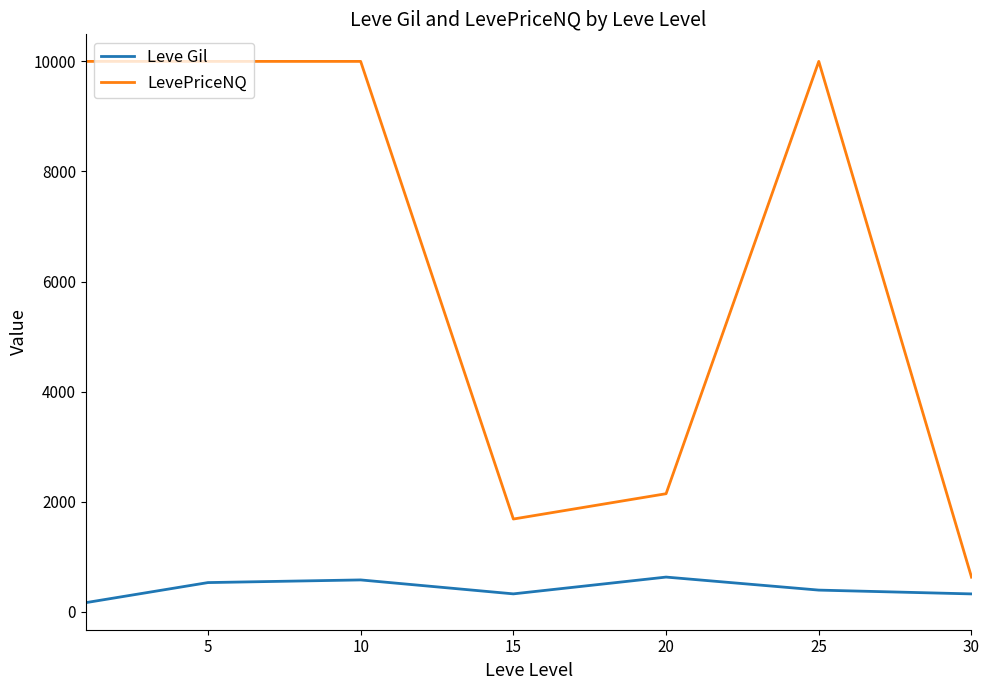

What is the maximum value shown in the chart?

10000.0